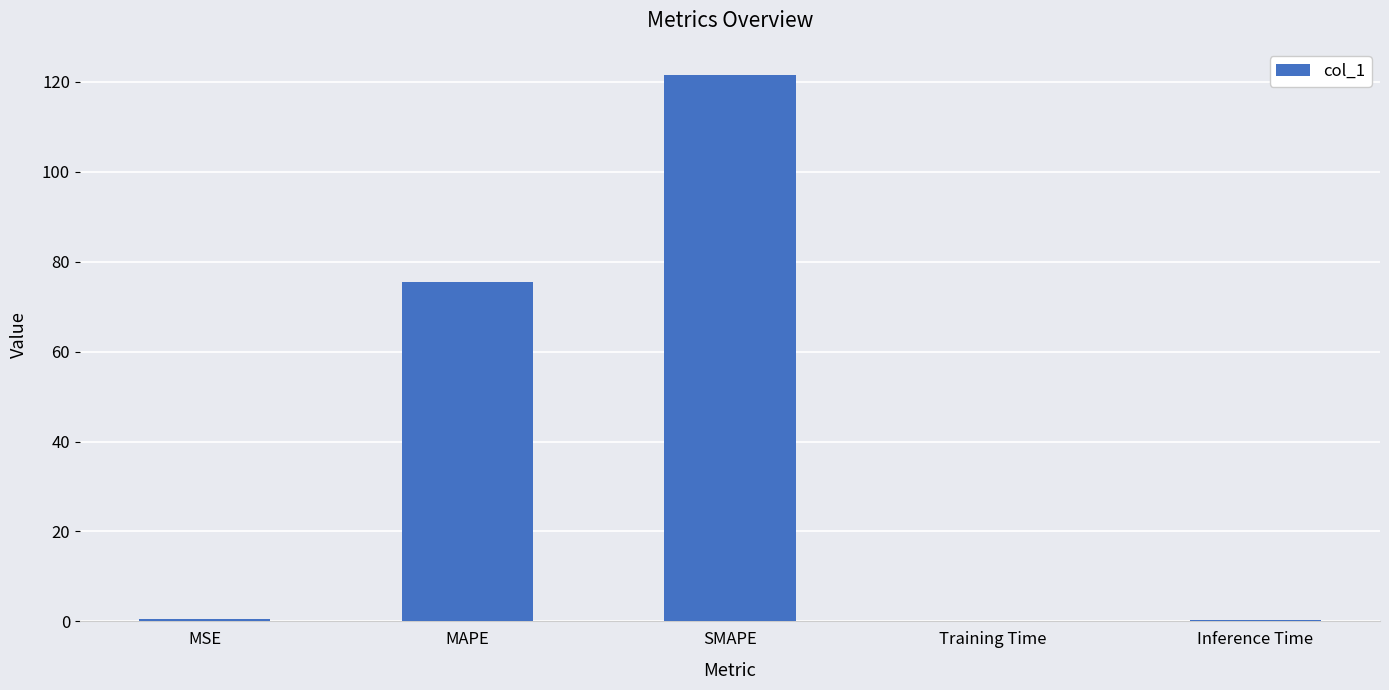

What is the maximum value shown in the chart?

121.5